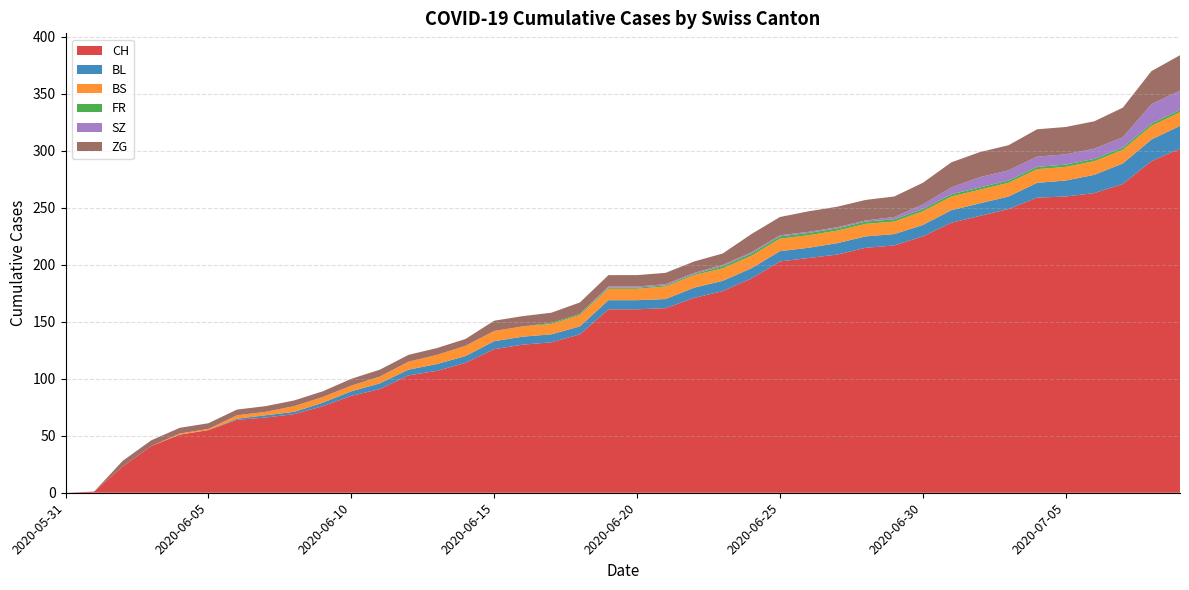

Reading right to left, what are all the values shown in this chart?

CH: 2020-07-09=302	2020-07-08=291	2020-07-07=271	2020-07-06=263	2020-07-05=260	2020-07-04=259	2020-07-03=249	2020-07-02=243	2020-07-01=237	2020-06-30=225	2020-06-29=217	2020-06-28=215	2020-06-27=209	2020-06-26=206	2020-06-25=203	2020-06-24=188	2020-06-23=177	2020-06-22=171	2020-06-21=162	2020-06-20=161	2020-06-19=161	2020-06-18=139	2020-06-17=132	2020-06-16=130	2020-06-15=126	2020-06-14=114	2020-06-13=107	2020-06-12=103	2020-06-11=91	2020-06-10=85	2020-06-09=76	2020-06-08=69	2020-06-07=66	2020-06-06=64	2020-06-05=55	2020-06-04=51	2020-06-03=41	2020-06-02=23	2020-06-01=1	2020-05-31=0
BL: 2020-07-09=20	2020-07-08=19	2020-07-07=18	2020-07-06=16	2020-07-05=14	2020-07-04=13	2020-07-03=11	2020-07-02=11	2020-07-01=11	2020-06-30=10	2020-06-29=10	2020-06-28=10	2020-06-27=10	2020-06-26=9	2020-06-25=9	2020-06-24=9	2020-06-23=9	2020-06-22=9	2020-06-21=8	2020-06-20=8	2020-06-19=8	2020-06-18=7	2020-06-17=7	2020-06-16=7	2020-06-15=7	2020-06-14=6	2020-06-13=6	2020-06-12=5	2020-06-11=5	2020-06-10=4	2020-06-09=3	2020-06-08=2	2020-06-07=2	2020-06-06=1	2020-06-05=0	2020-06-04=0	2020-06-03=0	2020-06-02=0	2020-06-01=0	2020-05-31=0
BS: 2020-07-09=12	2020-07-08=12	2020-07-07=12	2020-07-06=12	2020-07-05=12	2020-07-04=12	2020-07-03=12	2020-07-02=12	2020-07-01=12	2020-06-30=12	2020-06-29=11	2020-06-28=11	2020-06-27=11	2020-06-26=11	2020-06-25=11	2020-06-24=11	2020-06-23=11	2020-06-22=11	2020-06-21=11	2020-06-20=10	2020-06-19=10	2020-06-18=10	2020-06-17=9	2020-06-16=9	2020-06-15=9	2020-06-14=9	2020-06-13=8	2020-06-12=7	2020-06-11=6	2020-06-10=5	2020-06-09=5	2020-06-08=5	2020-06-07=3	2020-06-06=3	2020-06-05=1	2020-06-04=1	2020-06-03=0	2020-06-02=0	2020-06-01=0	2020-05-31=0
FR: 2020-07-09=2	2020-07-08=2	2020-07-07=2	2020-07-06=2	2020-07-05=2	2020-07-04=2	2020-07-03=2	2020-07-02=2	2020-07-01=2	2020-06-30=2	2020-06-29=2	2020-06-28=2	2020-06-27=2	2020-06-26=2	2020-06-25=2	2020-06-24=2	2020-06-23=2	2020-06-22=1	2020-06-21=1	2020-06-20=1	2020-06-19=1	2020-06-18=1	2020-06-17=1	2020-06-16=0	2020-06-15=0	2020-06-14=0	2020-06-13=0	2020-06-12=0	2020-06-11=0	2020-06-10=0	2020-06-09=0	2020-06-08=0	2020-06-07=0	2020-06-06=0	2020-06-05=0	2020-06-04=0	2020-06-03=0	2020-06-02=0	2020-06-01=0	2020-05-31=0
SZ: 2020-07-09=17	2020-07-08=17	2020-07-07=9	2020-07-06=9	2020-07-05=9	2020-07-04=9	2020-07-03=9	2020-07-02=9	2020-07-01=6	2020-06-30=4	2020-06-29=2	2020-06-28=1	2020-06-27=1	2020-06-26=1	2020-06-25=1	2020-06-24=1	2020-06-23=1	2020-06-22=1	2020-06-21=1	2020-06-20=1	2020-06-19=1	2020-06-18=0	2020-06-17=0	2020-06-16=0	2020-06-15=0	2020-06-14=0	2020-06-13=0	2020-06-12=0	2020-06-11=0	2020-06-10=0	2020-06-09=0	2020-06-08=0	2020-06-07=0	2020-06-06=0	2020-06-05=0	2020-06-04=0	2020-06-03=0	2020-06-02=0	2020-06-01=0	2020-05-31=0
ZG: 2020-07-09=31	2020-07-08=29	2020-07-07=26	2020-07-06=24	2020-07-05=24	2020-07-04=24	2020-07-03=22	2020-07-02=22	2020-07-01=22	2020-06-30=19	2020-06-29=18	2020-06-28=18	2020-06-27=18	2020-06-26=18	2020-06-25=16	2020-06-24=16	2020-06-23=10	2020-06-22=10	2020-06-21=10	2020-06-20=10	2020-06-19=10	2020-06-18=10	2020-06-17=9	2020-06-16=9	2020-06-15=9	2020-06-14=6	2020-06-13=6	2020-06-12=6	2020-06-11=6	2020-06-10=6	2020-06-09=5	2020-06-08=5	2020-06-07=5	2020-06-06=5	2020-06-05=5	2020-06-04=5	2020-06-03=5	2020-06-02=5	2020-06-01=0	2020-05-31=0